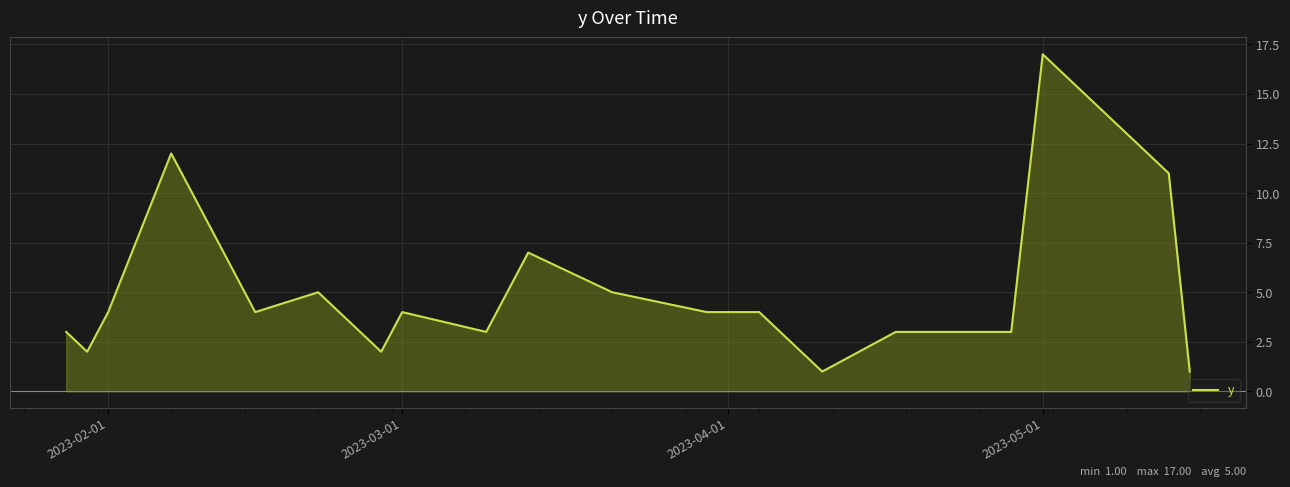

What is the greatest value displayed?

17